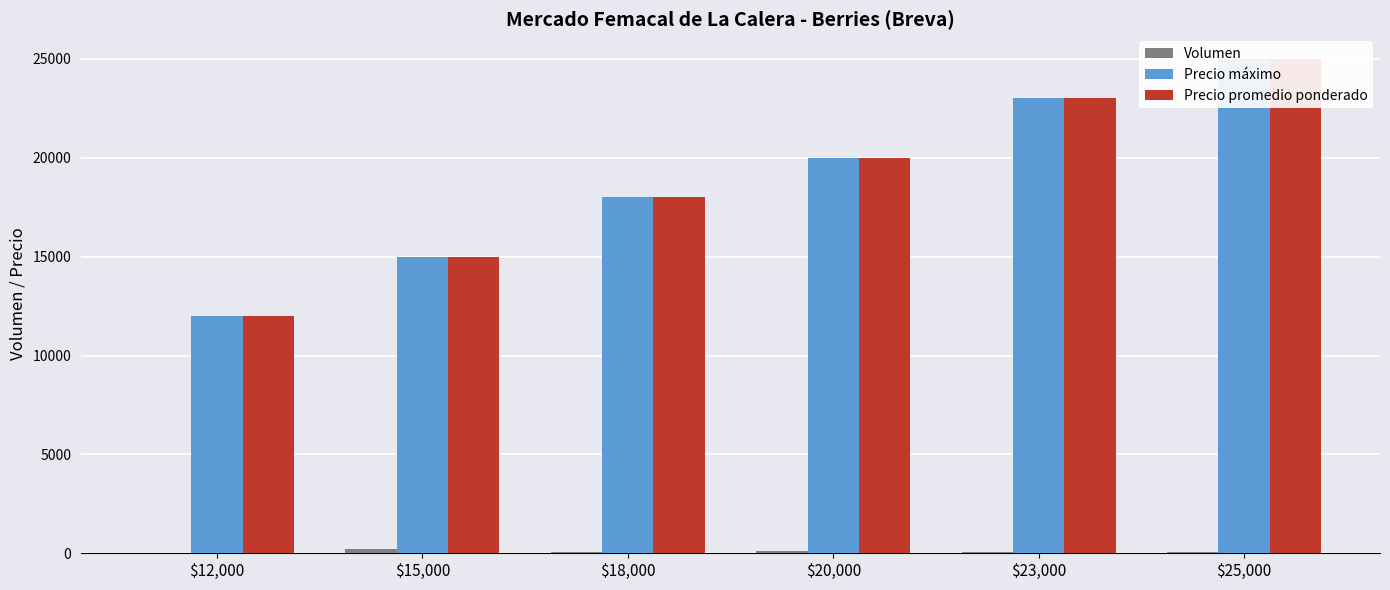

How many Precio máximo values are between 15000 and 23000?

4